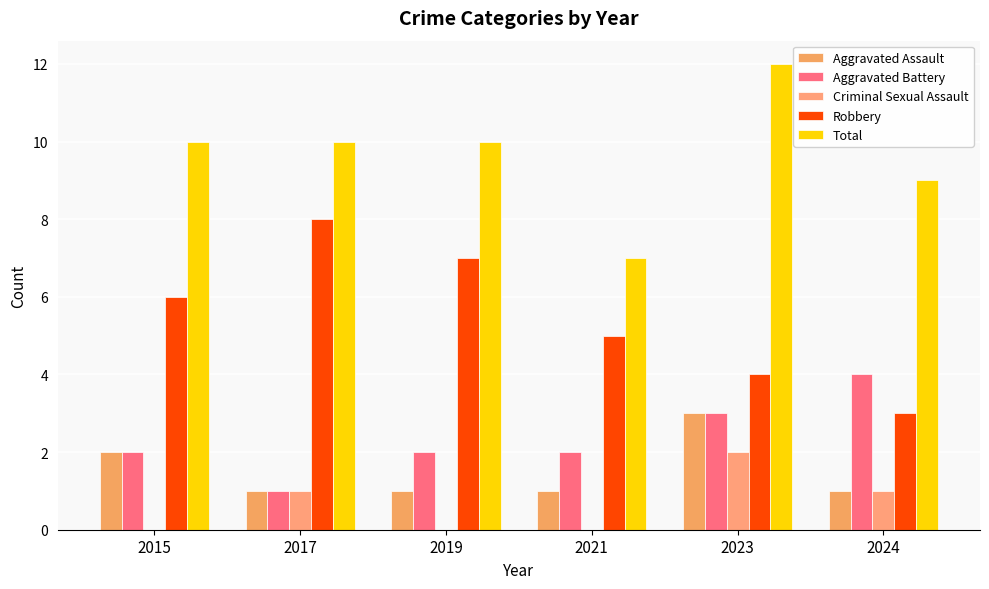

Rank the series by their maximum value, from lowest to highest.

Criminal Sexual Assault, Aggravated Assault, Aggravated Battery, Robbery, Total